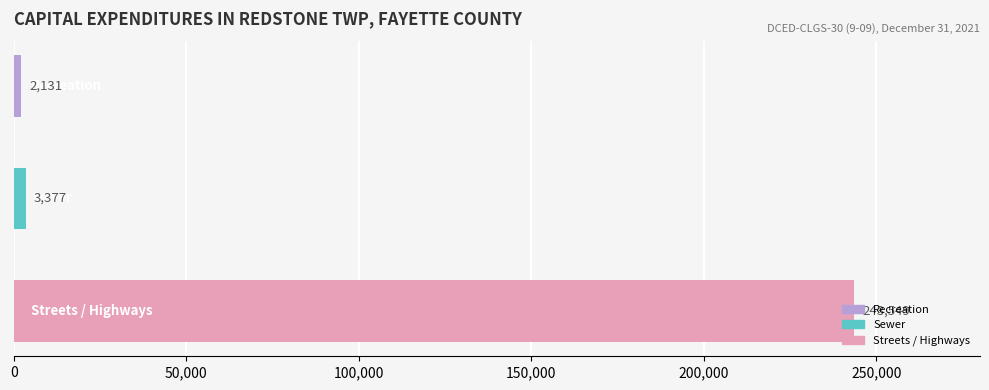

What is the greatest value displayed?

243549